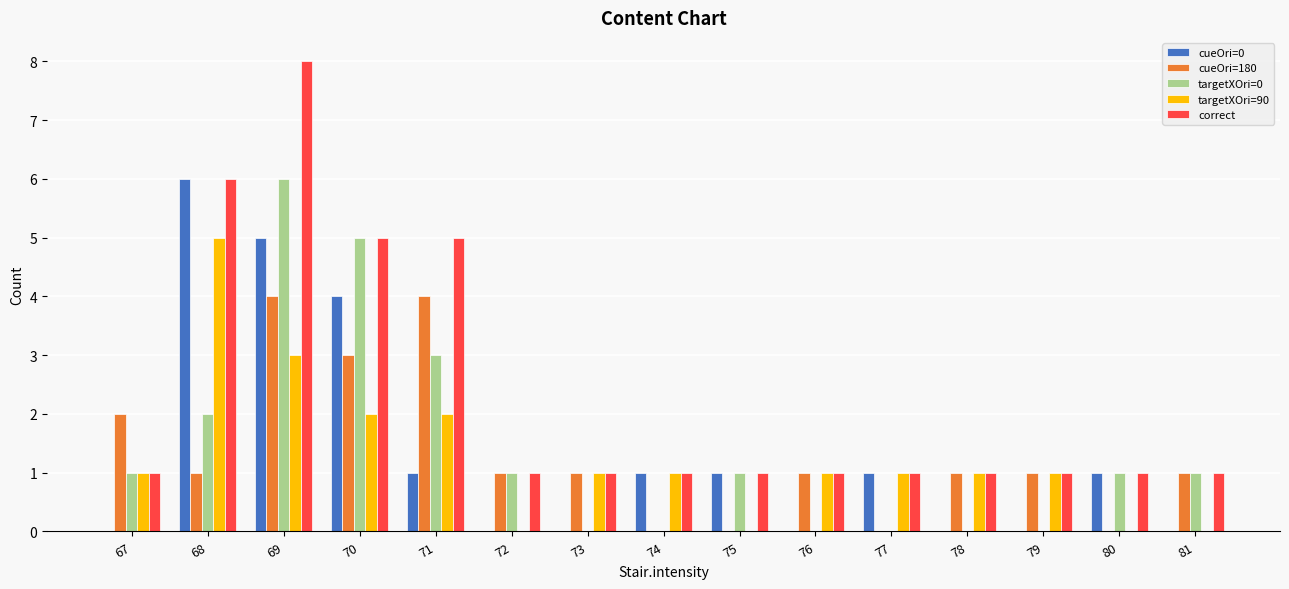

Reading left to right, extract all data points from this chart.

cueOri=0: 67=0	68=6	69=5	70=4	71=1	72=0	73=0	74=1	75=1	76=0	77=1	78=0	79=0	80=1	81=0
cueOri=180: 67=2	68=1	69=4	70=3	71=4	72=1	73=1	74=0	75=0	76=1	77=0	78=1	79=1	80=0	81=1
targetXOri=0: 67=1	68=2	69=6	70=5	71=3	72=1	73=0	74=0	75=1	76=0	77=0	78=0	79=0	80=1	81=1
targetXOri=90: 67=1	68=5	69=3	70=2	71=2	72=0	73=1	74=1	75=0	76=1	77=1	78=1	79=1	80=0	81=0
correct: 67=1	68=6	69=8	70=5	71=5	72=1	73=1	74=1	75=1	76=1	77=1	78=1	79=1	80=1	81=1